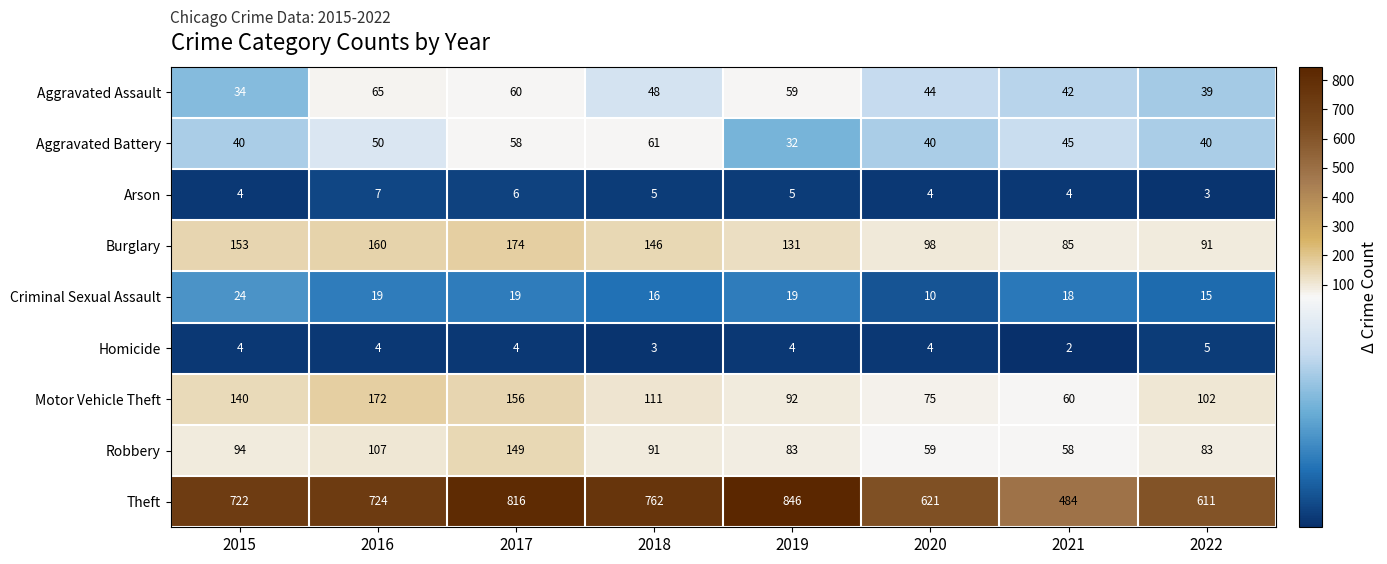

What is the total value across all series at 2022?

989